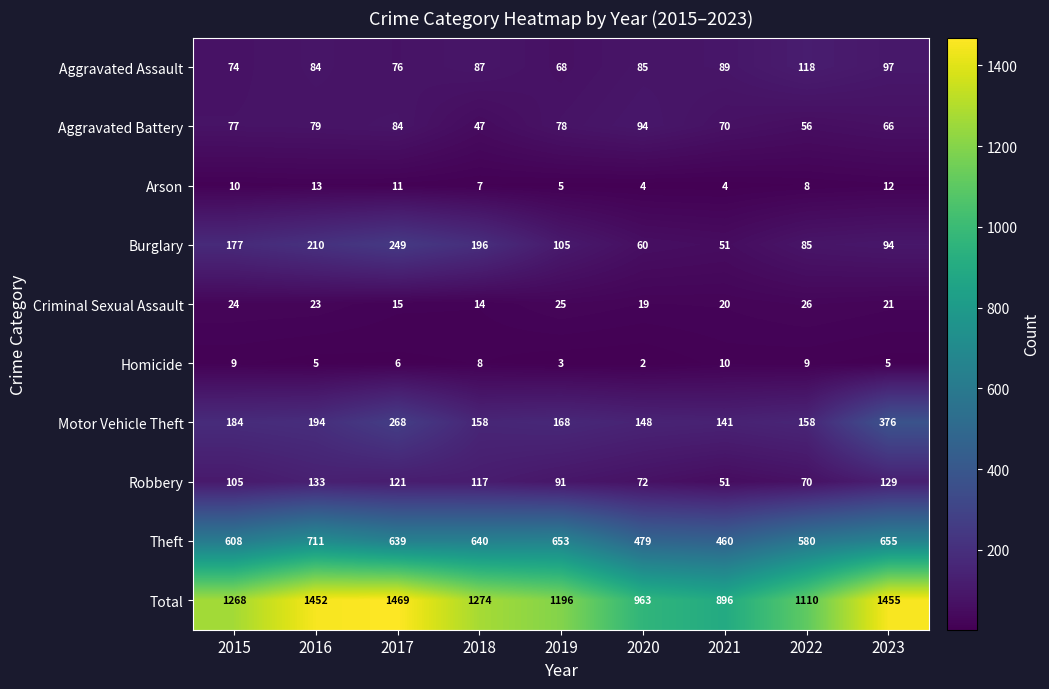

What is the difference between the highest and lowest values at 2020?

961